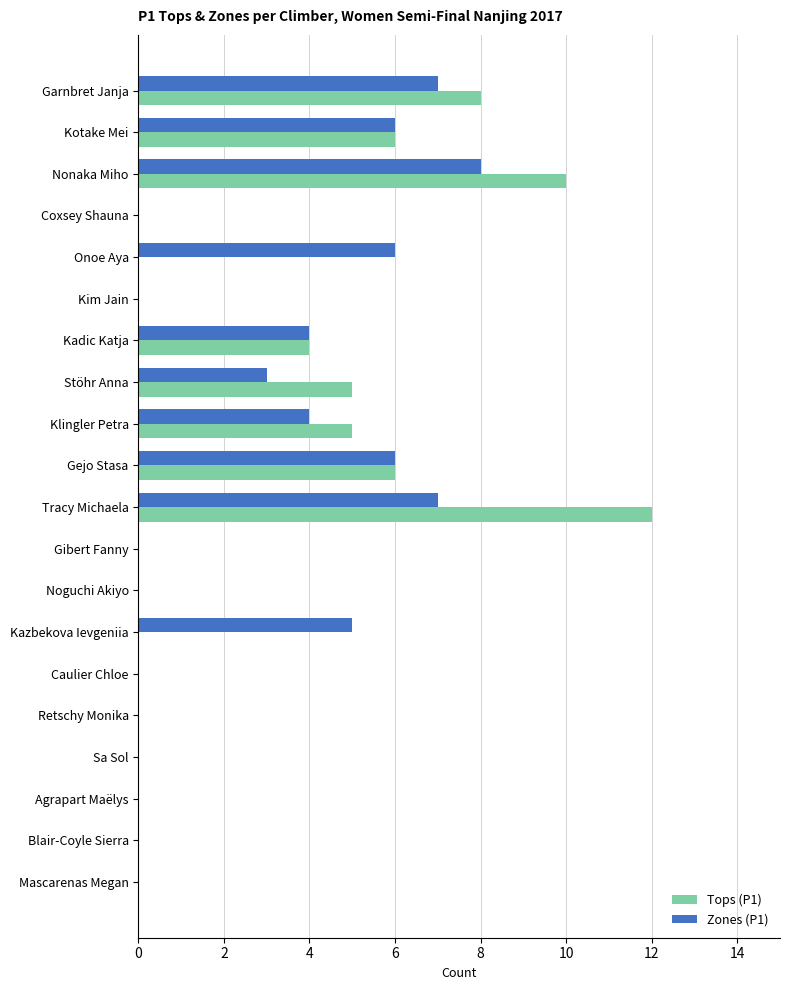

The Tops (P1) series shows 6 at Kadic Katja. True or false?

False